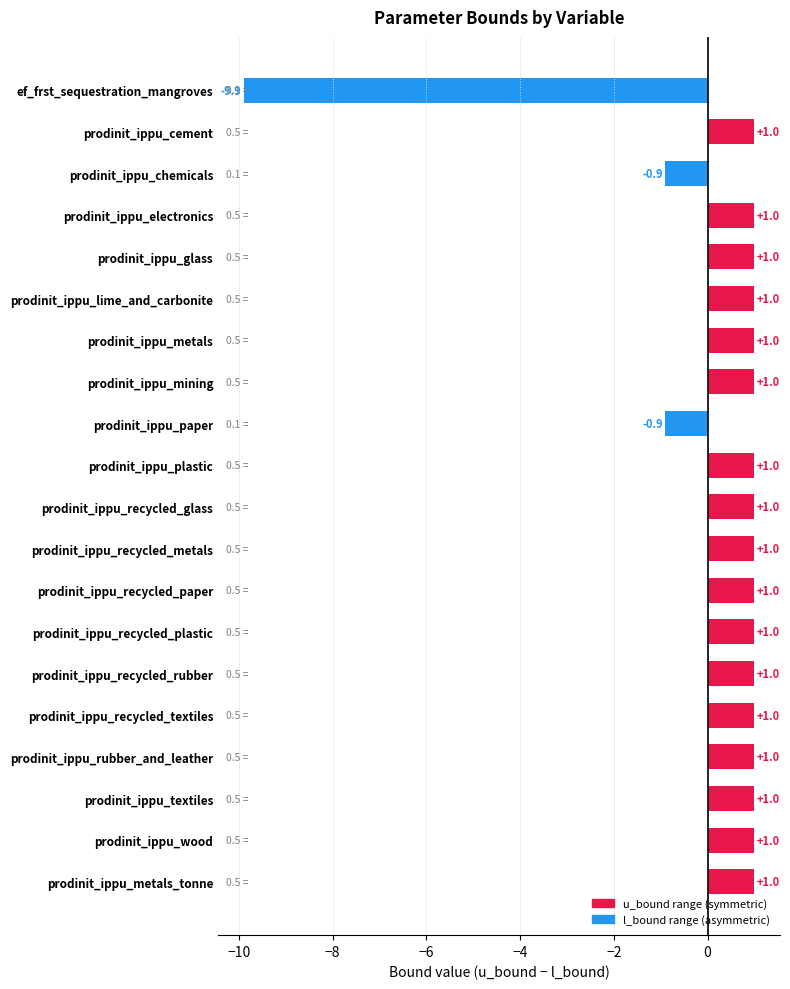

What is the value of the 6th bar from the top?

1.0